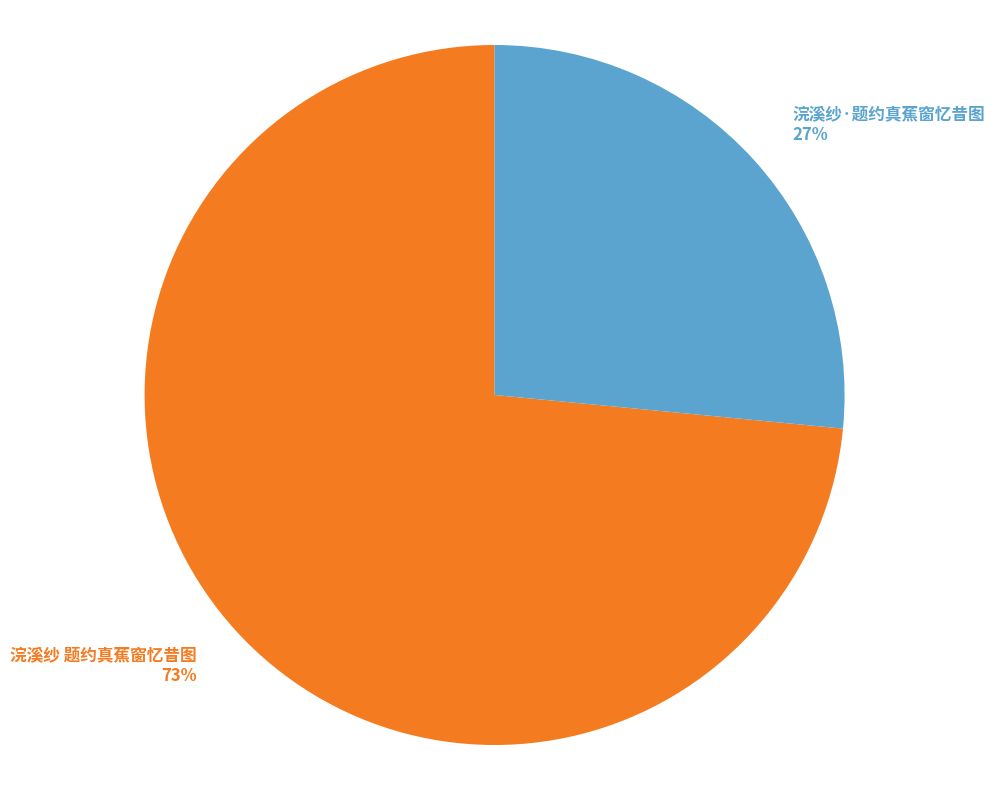

To the nearest percent, what is the average slice percentage?

50%